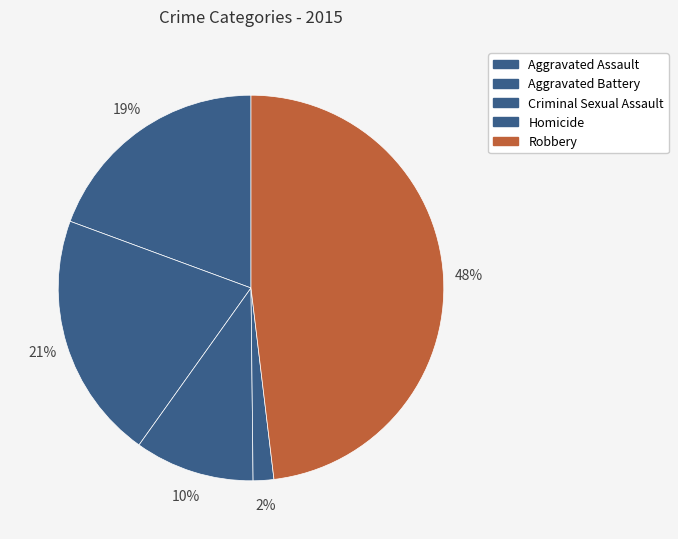

Which slice is the largest?

Robbery